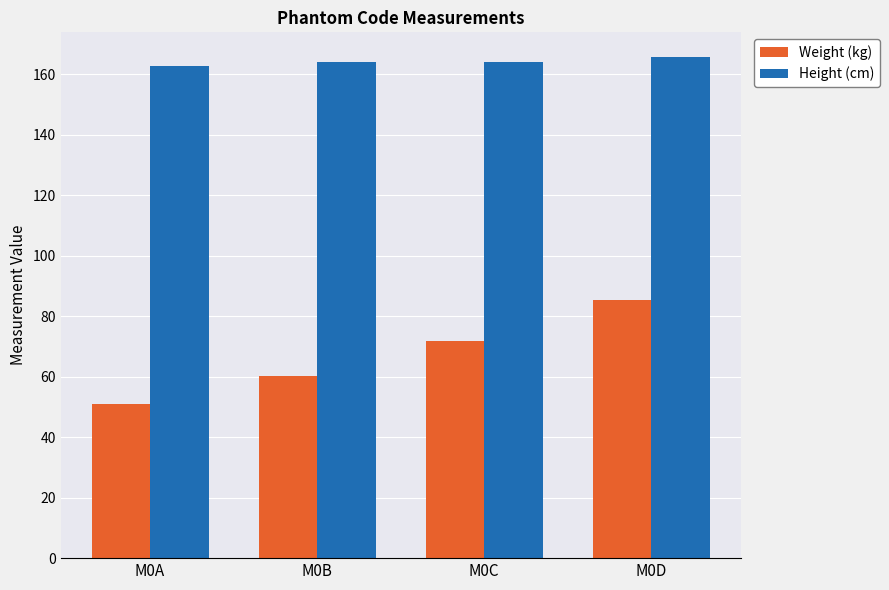

Is it true that Height (cm) equals 275.3 at M0B?

False